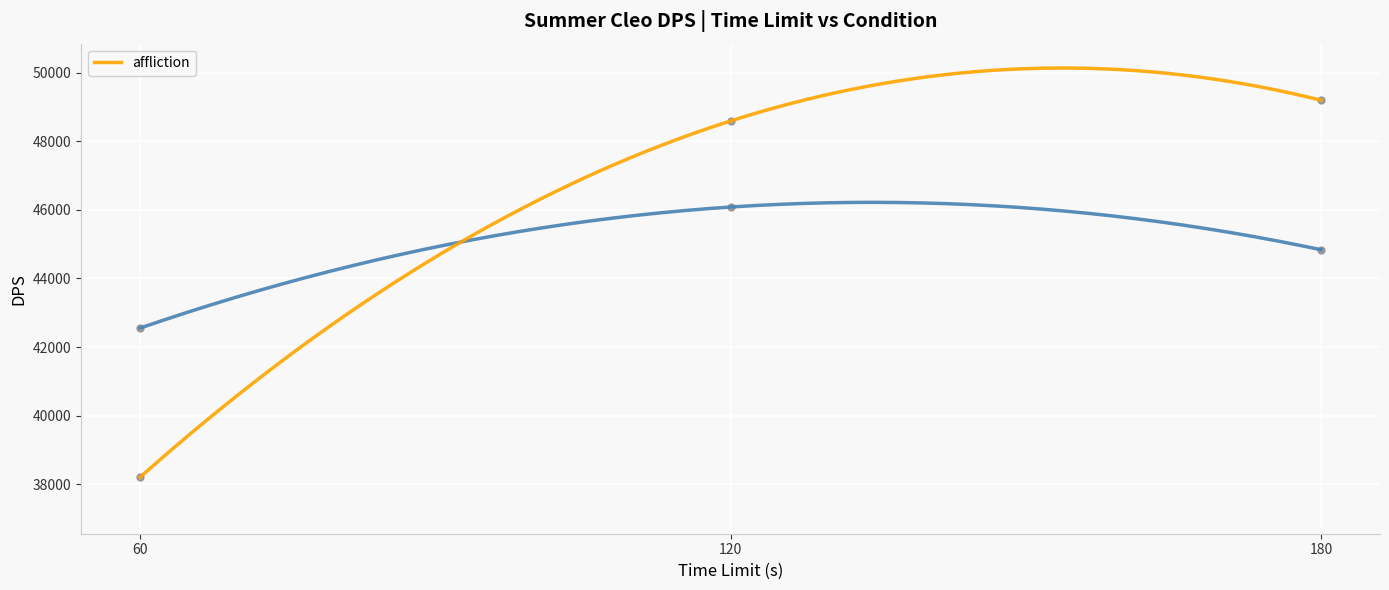

At how many categories does at least one series exceed 38464?

3